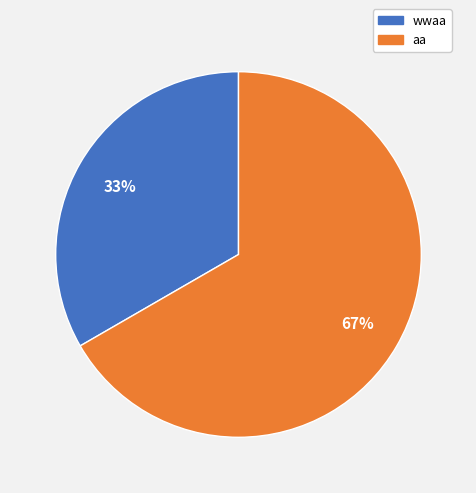

True or false: wwaa accounts for 33% of the total.

True